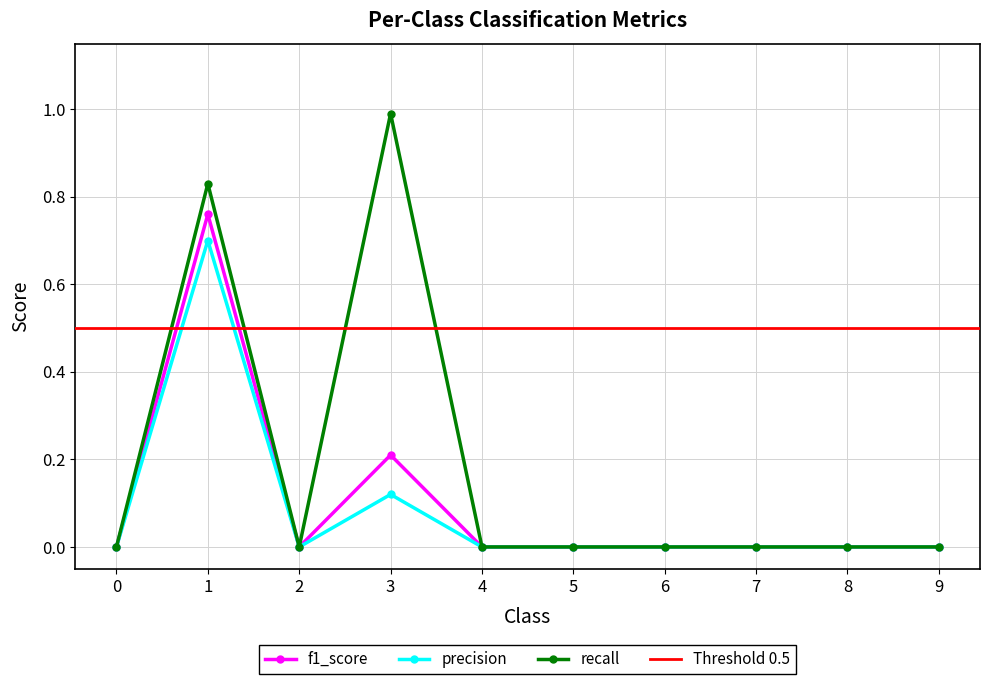

Where is the first local maximum for precision?

1